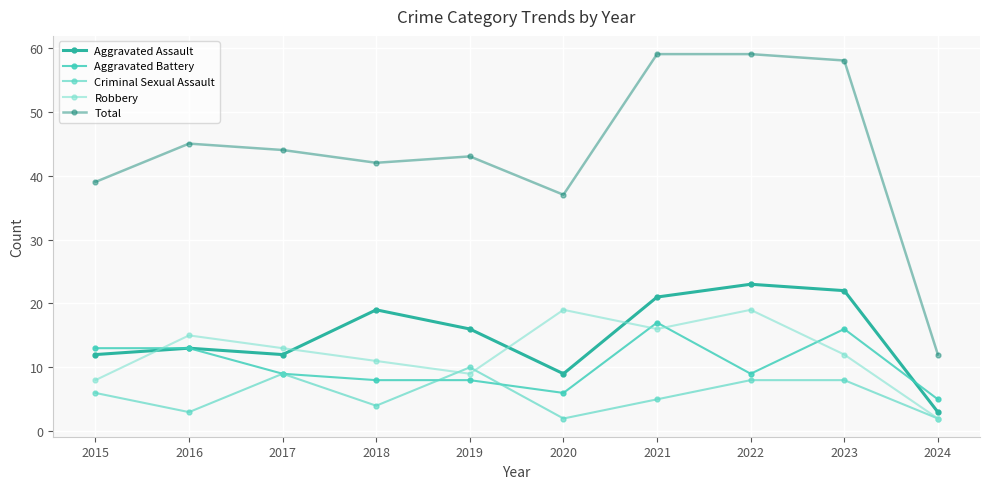

Which series ends up on top after the final intersection of Aggravated Battery and Aggravated Assault?

Aggravated Battery